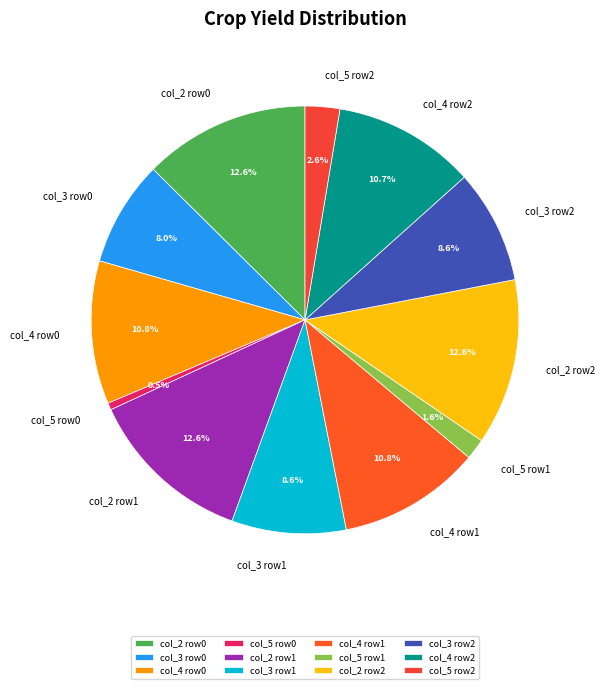

What percentage do col_4 row1 and col_2 row2 together represent?

23.4%